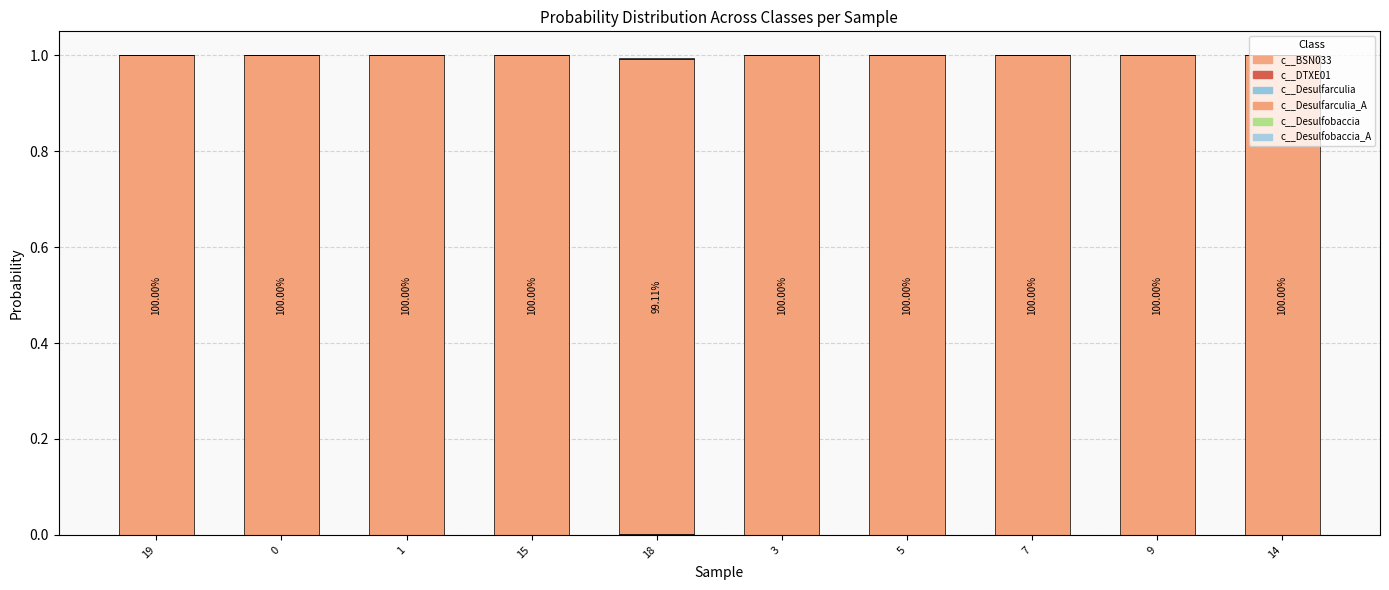

Count the number of data series in this chart.

6